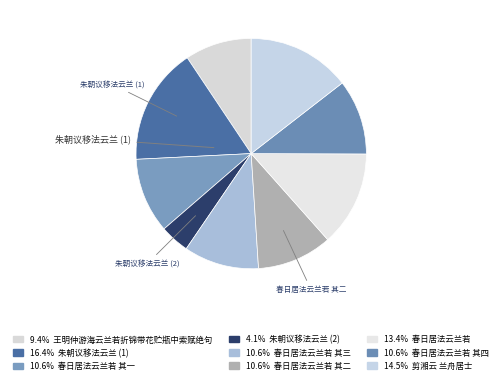

Which slice is the smallest?

朱朝议移法云兰